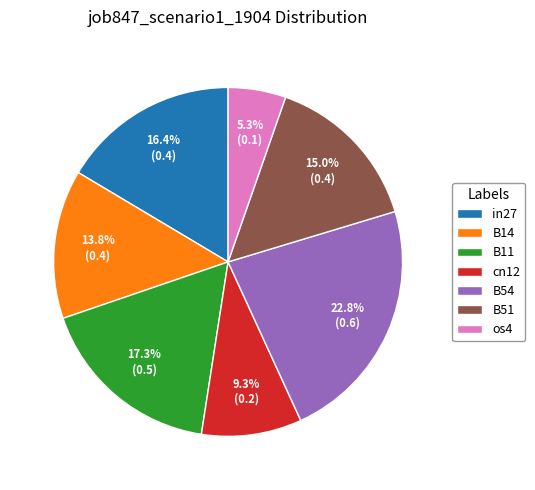

Rank the categories by value from highest to lowest.

B54, B11, in27, B51, B14, cn12, os4